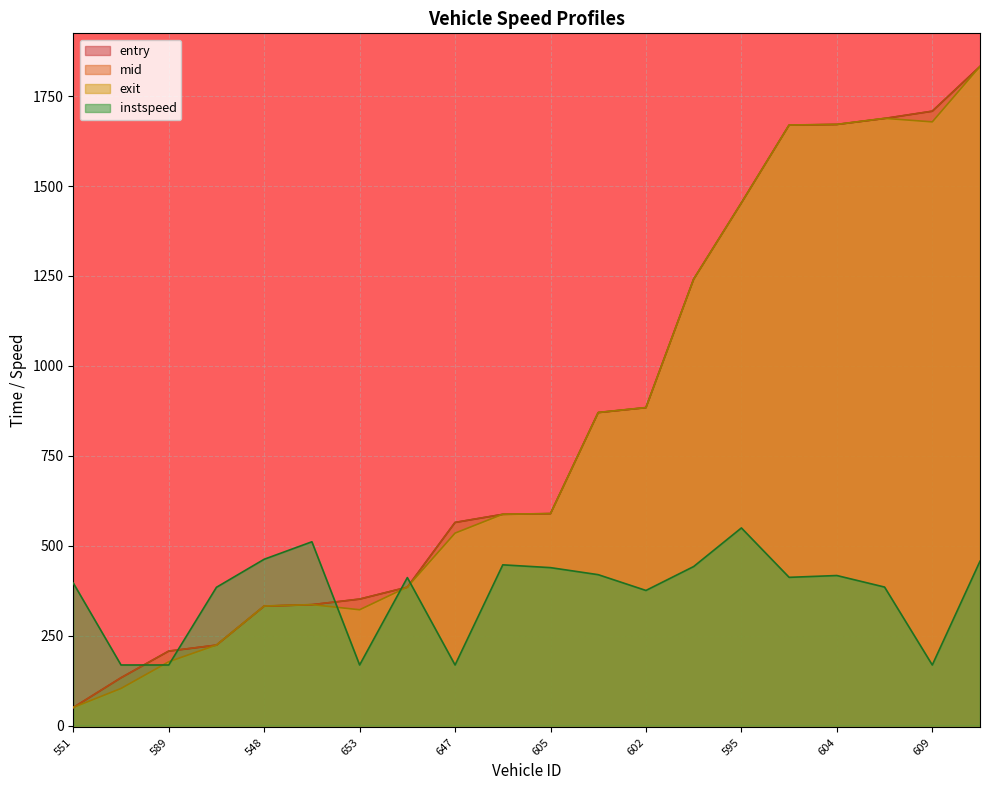

Reading left to right, list all the values displayed in this chart.

entry: 50.3	133.1	207.2	223.8	332.2	336.2	351.8	384.8	564.8	587.4	589.3	870.2	883.8	1241.0	1453.0	1669.3	1671.0	1687.7	1708.0	1832.2
mid: 50.5	133.3	207.5	224.1	332.4	336.4	352.0	385.1	565.1	587.6	589.5	870.5	884.2	1241.3	1453.2	1669.5	1671.3	1688.0	1708.2	1832.5
exit: 50.7	103.5	177.7	224.3	332.6	336.6	322.2	385.3	535.3	587.8	589.7	870.7	884.4	1241.5	1453.4	1669.7	1671.5	1688.2	1678.4	1832.7
instspeed: 396.5	168.7	168.7	384.7	462.6	511.2	168.7	411.7	168.7	447.1	439.3	419.8	375.9	442.4	549.7	412.3	417.4	385.3	168.7	457.2